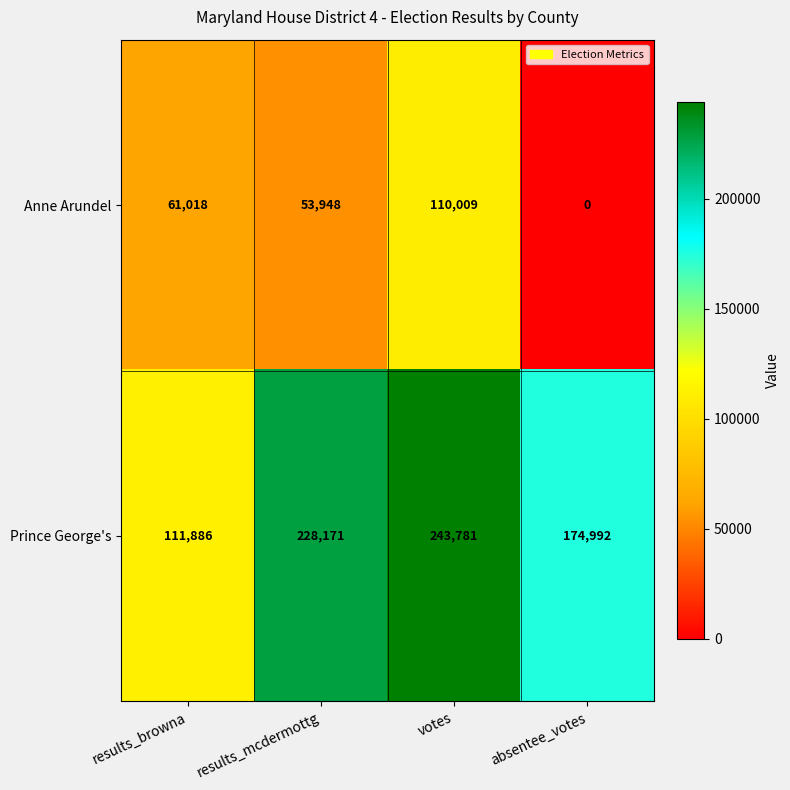

The value of Prince George's at results_browna is 111886. True or false?

True